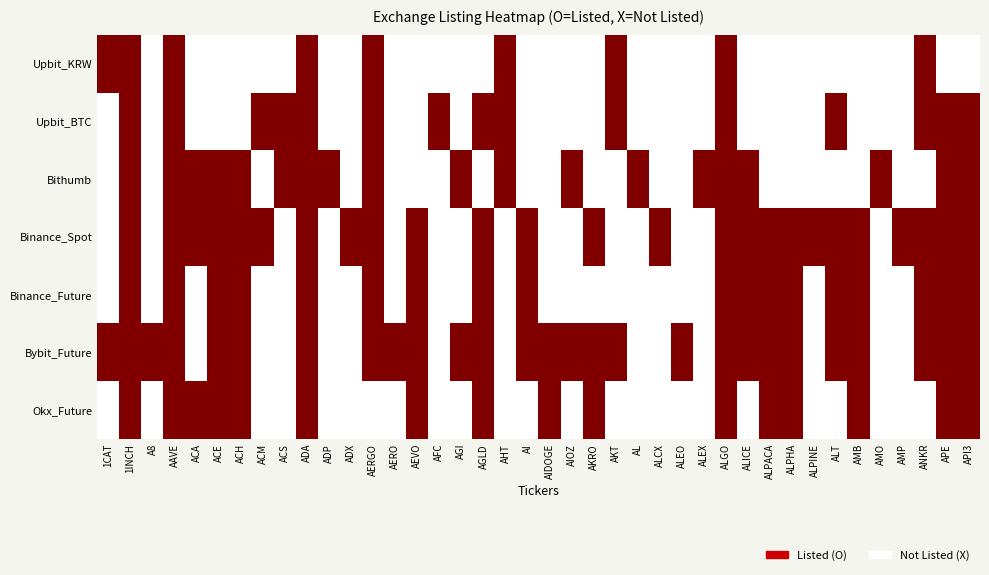

At AMB, list the series in order from largest to smallest.

Binance_Spot, Binance_Future, Bybit_Future, Okx_Future, Upbit_KRW, Upbit_BTC, Bithumb